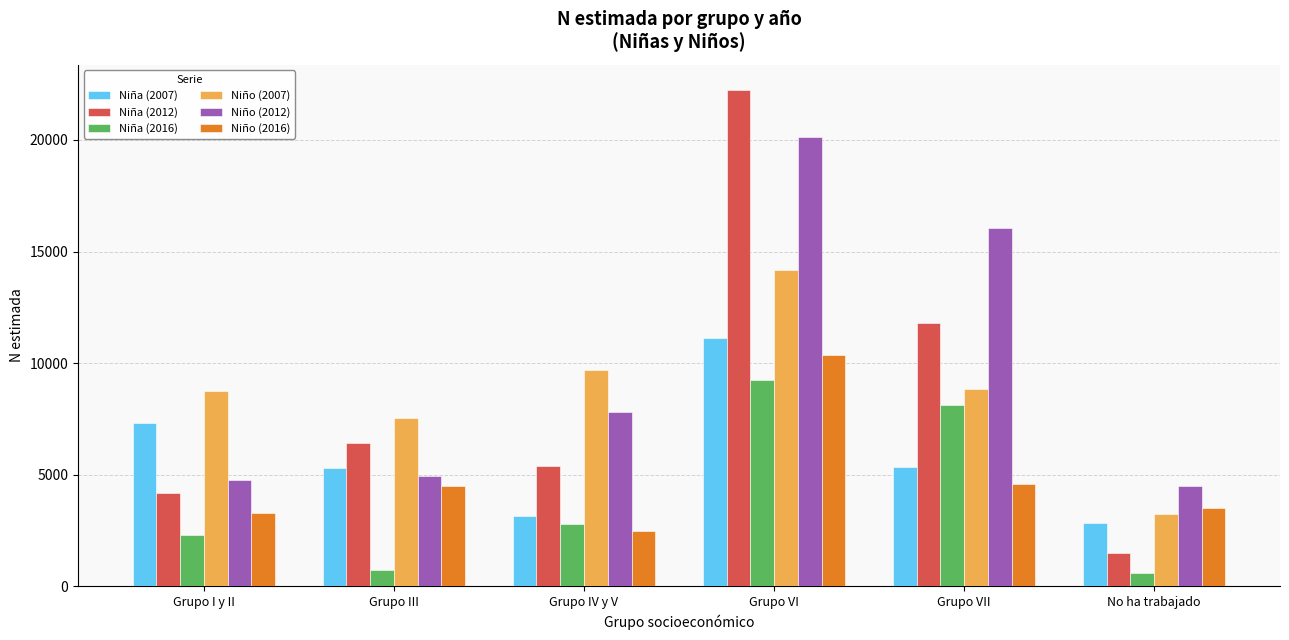

Which series has the largest total across all categories?

Niño (2012)